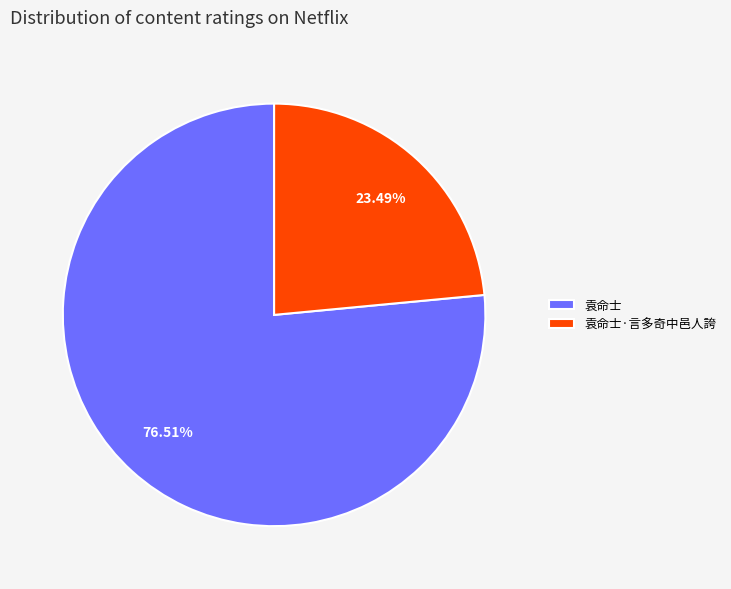

To the nearest percent, what is the difference between the 袁命士 and 袁命士·言多奇中邑人誇 slice percentages?

53%